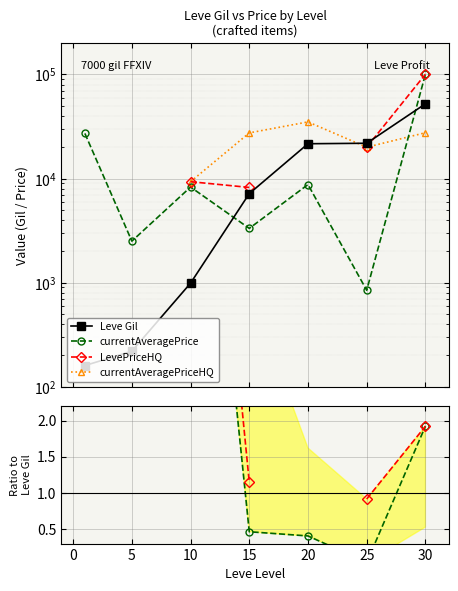

The value of Leve Gil at 20 is 12673.8. True or false?

False